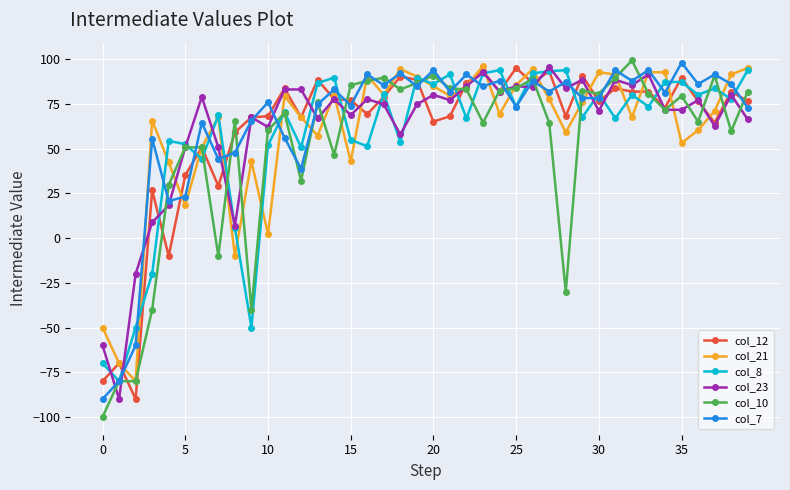

Which series has the widest spread of values?

col_10